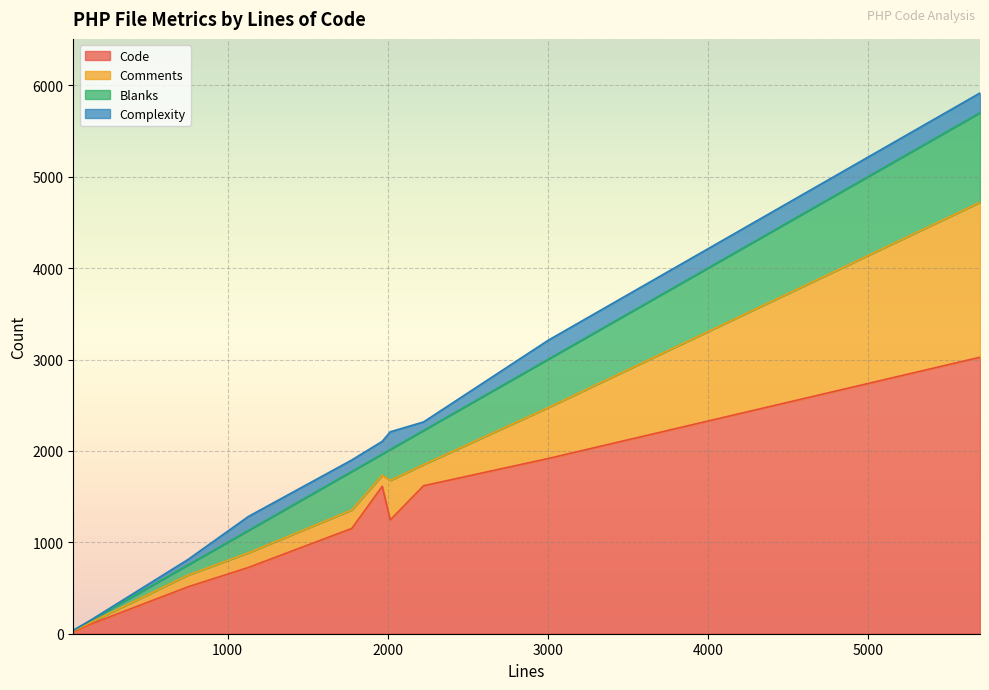

What is the highest value of the Code series?

3025